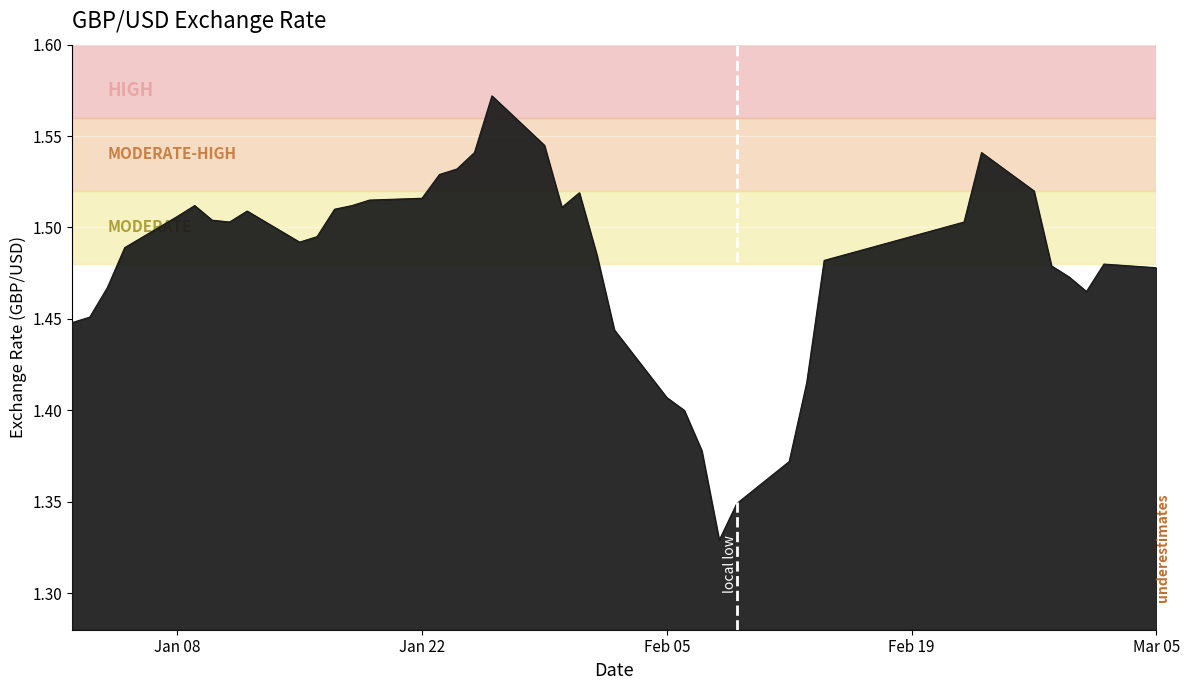

True or false: the data has more than 1 interior local peaks.

True